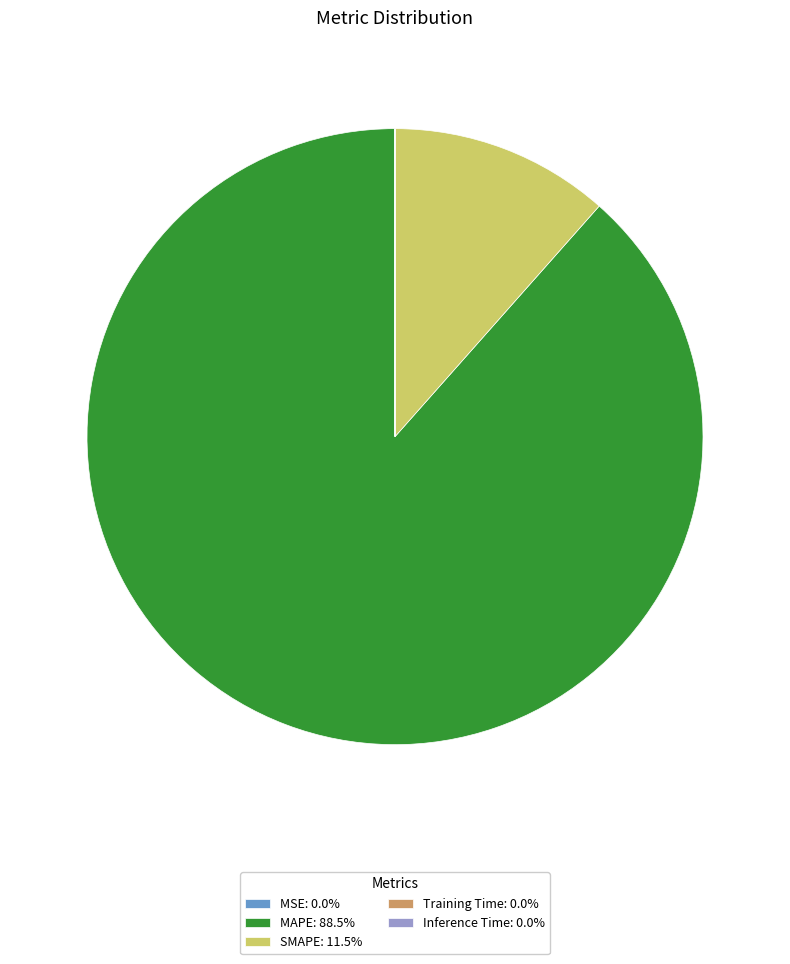

Combined, do MAPE: 88.5% and SMAPE: 11.5% account for over 50%?

Yes